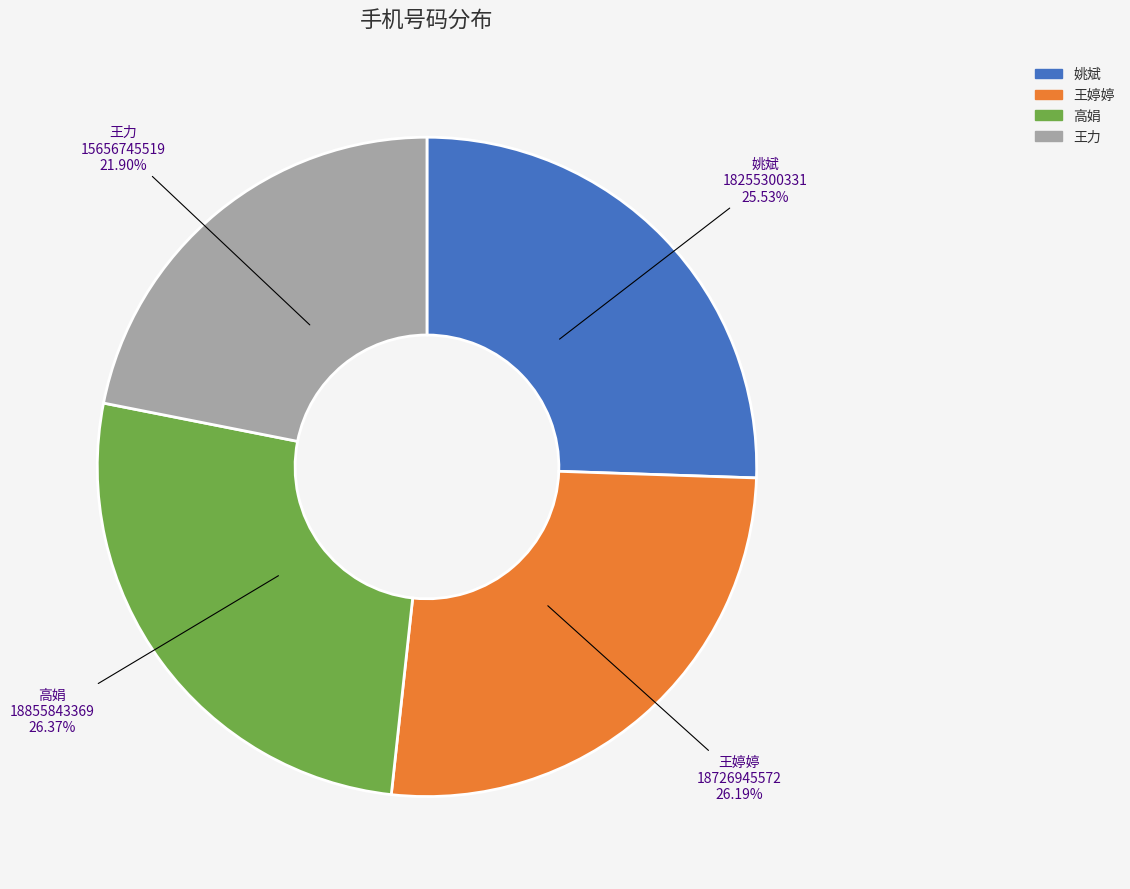

What is the ratio of the value at 王婷婷 to the value at 姚斌?

1.0